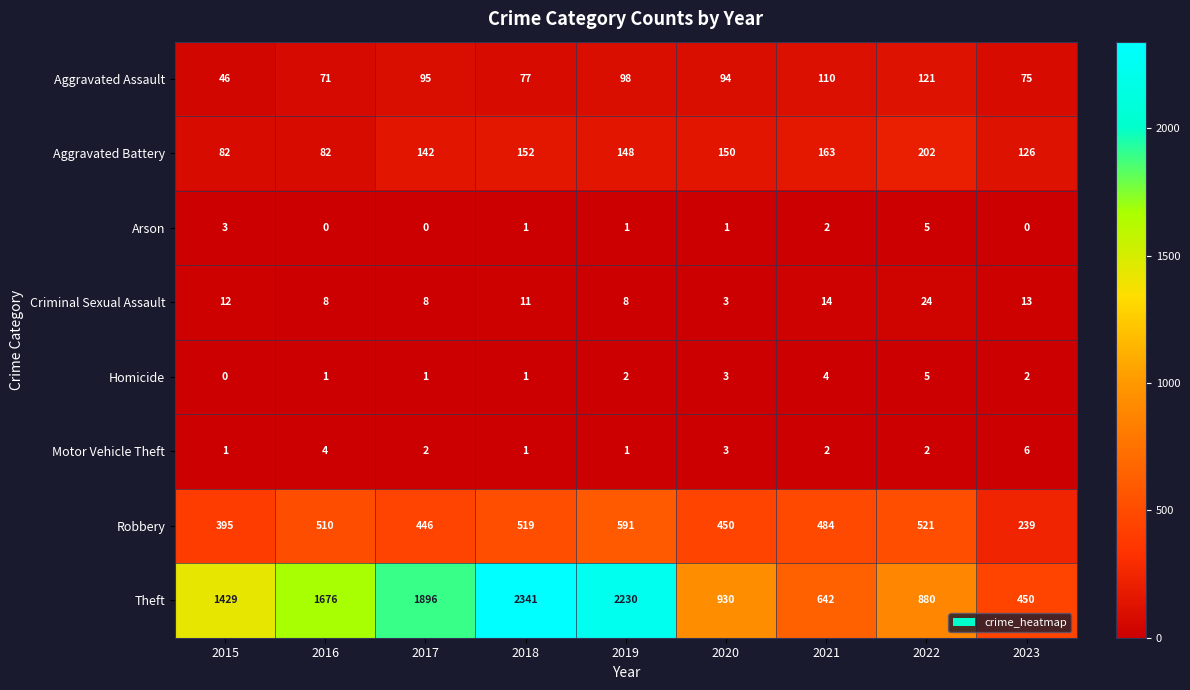

Which series has the largest total across all categories?

Theft